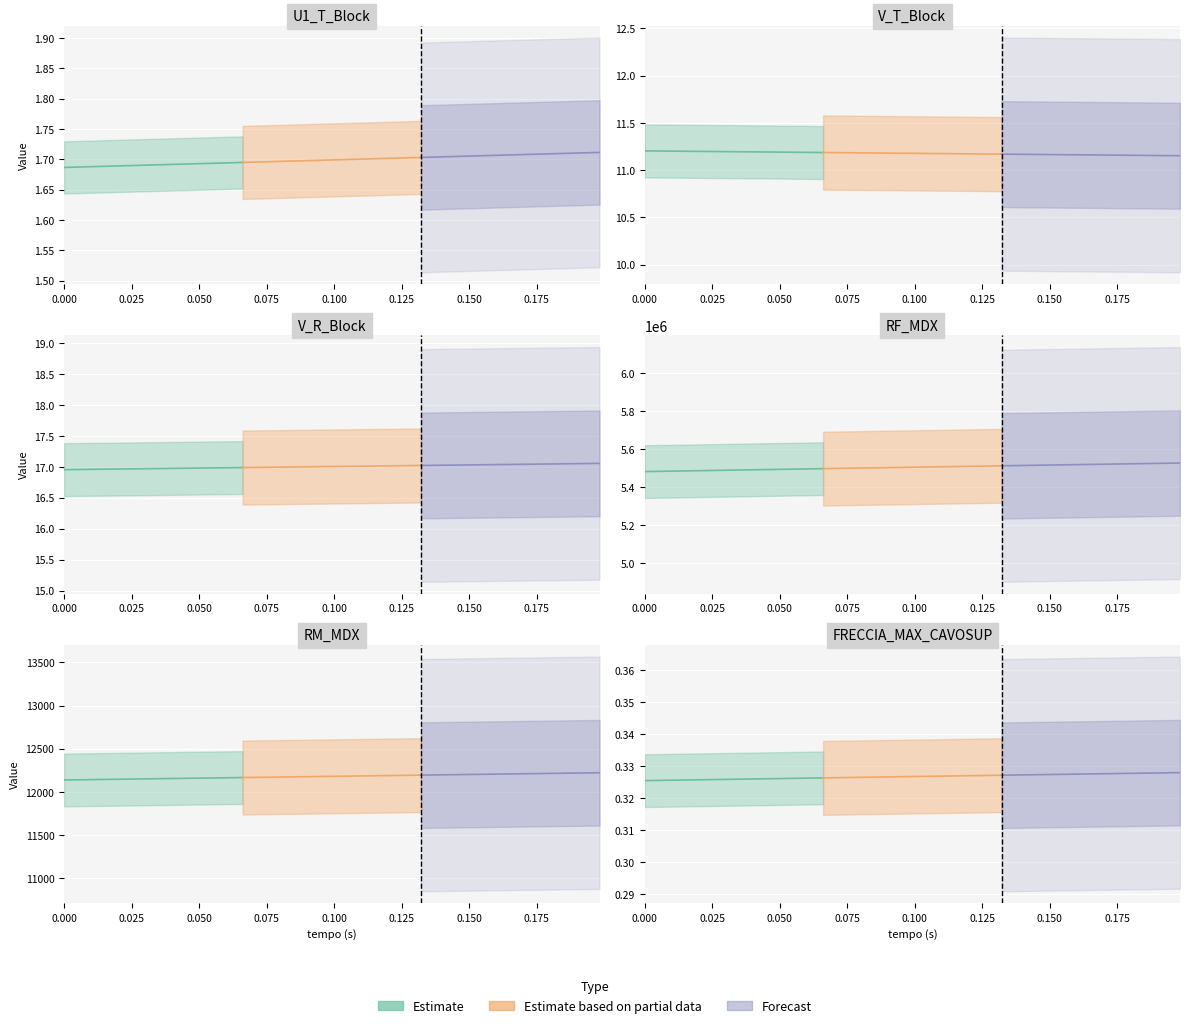

How many lines are shown in the chart?

6